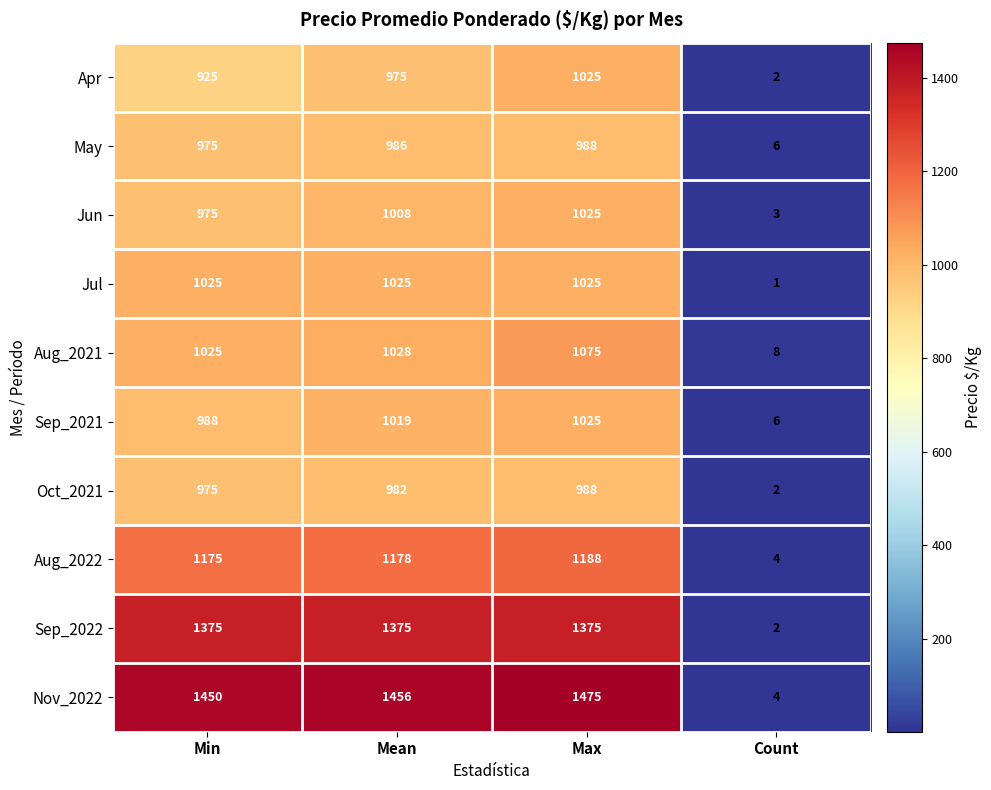

What is the difference between the maximum and second lowest values in the Aug_2021 series?

50